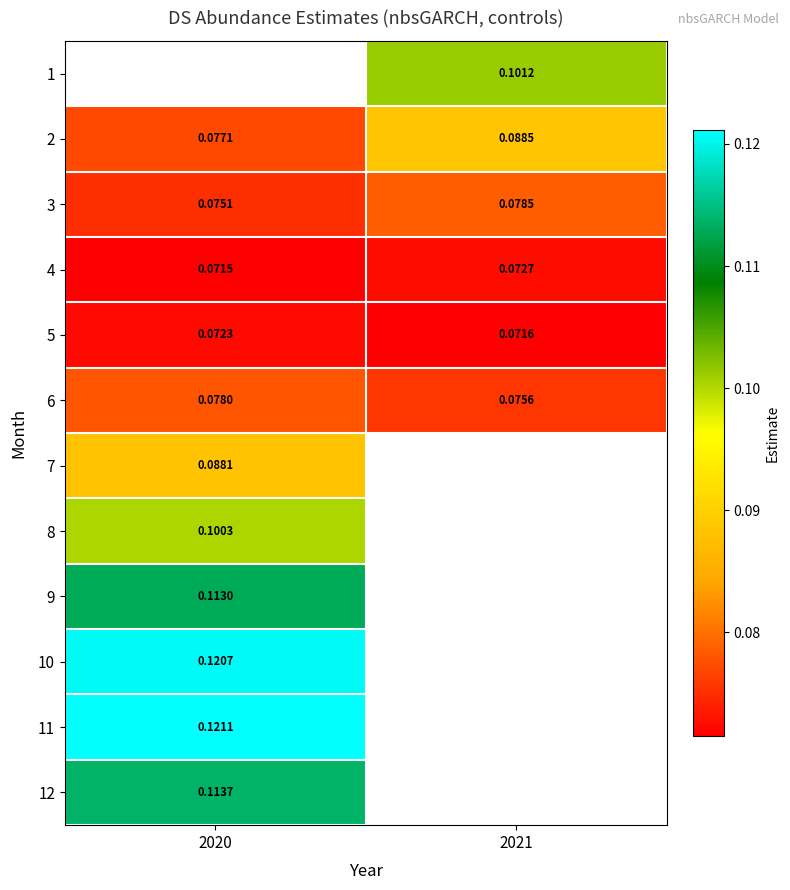

Is the value of 4 at 2020 greater than the value of 10 at 2020?

No